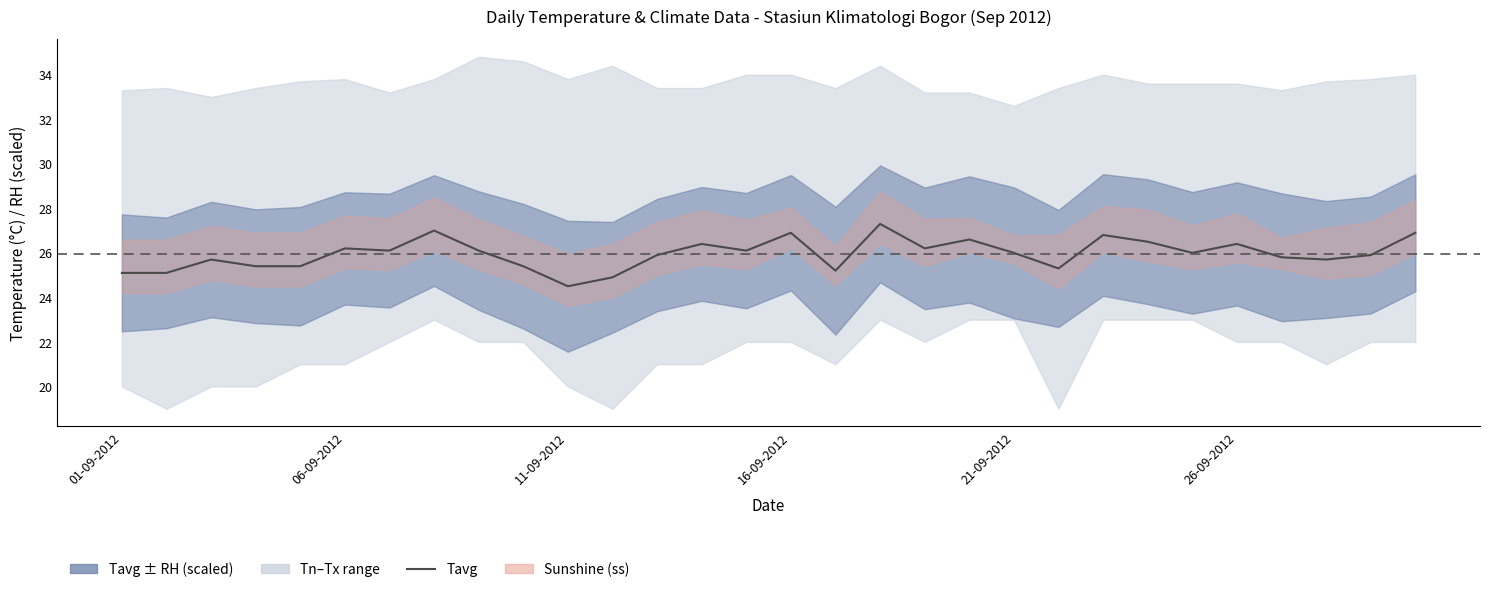

Is this an area chart (filled region under the line)?

No